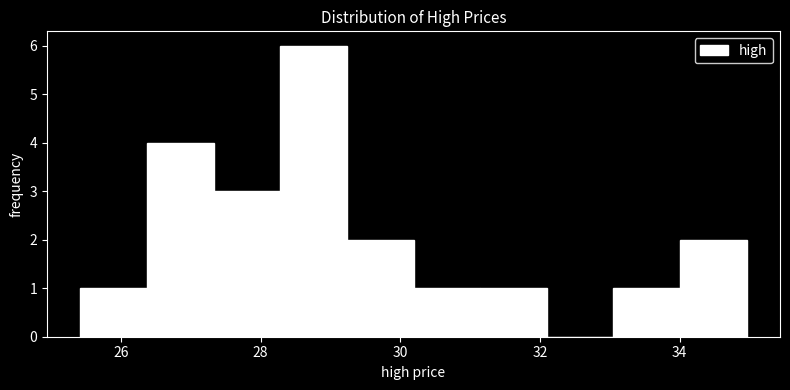

What is the height of the bar covering 31.2 to 32.0 on the x-axis? Neither the bar edges nor the heights are printed on the chart, so give them approximately, as read against the axes.

1